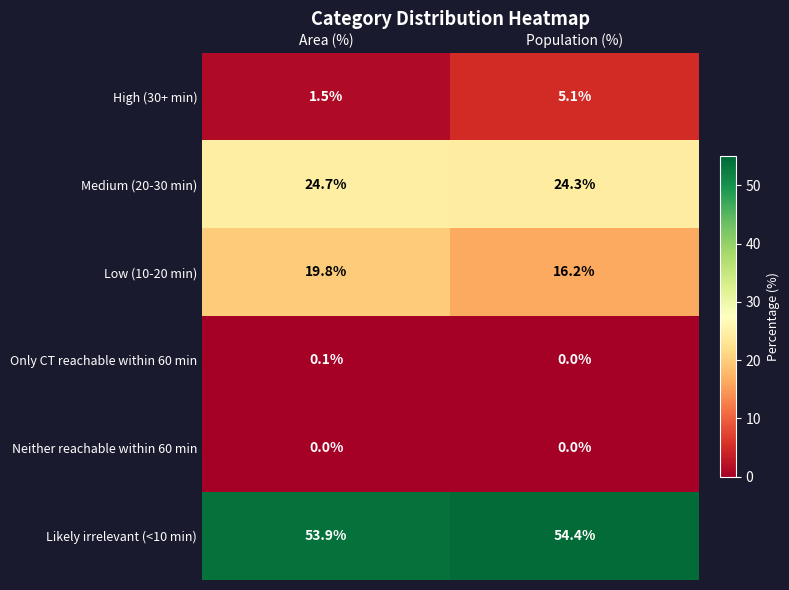

What is the total value across all series at Population (%)?

100.0